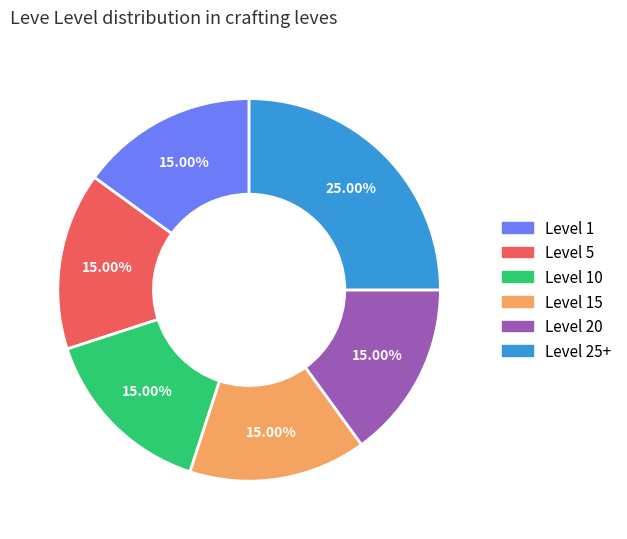

Does any single category account for the majority?

No